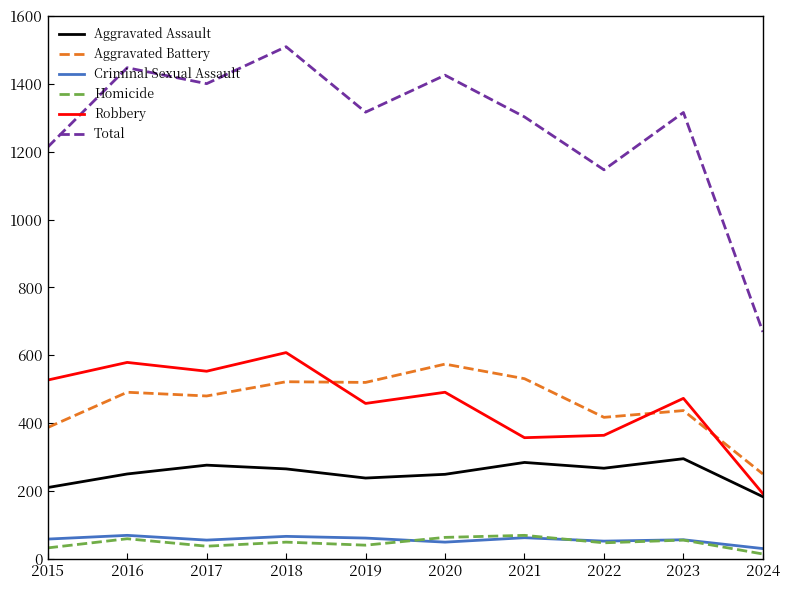

At which label does Homicide reach its minimum?

2024